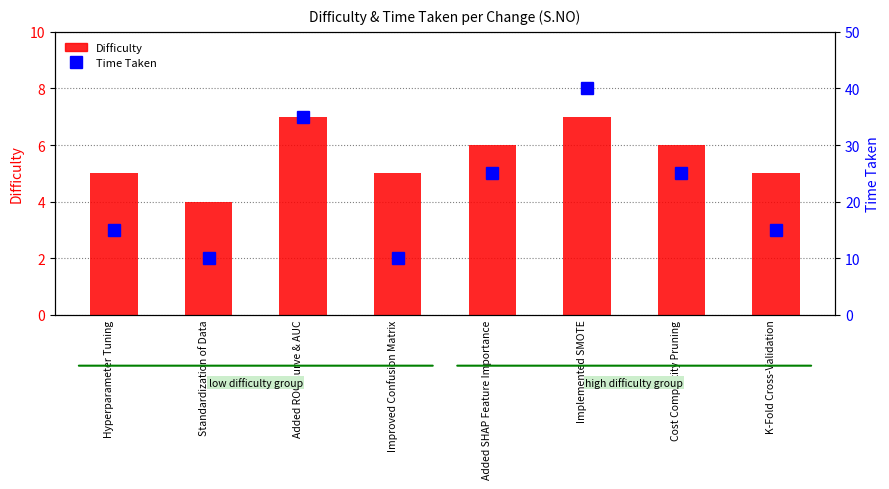

How many distinct data groups are displayed?

2